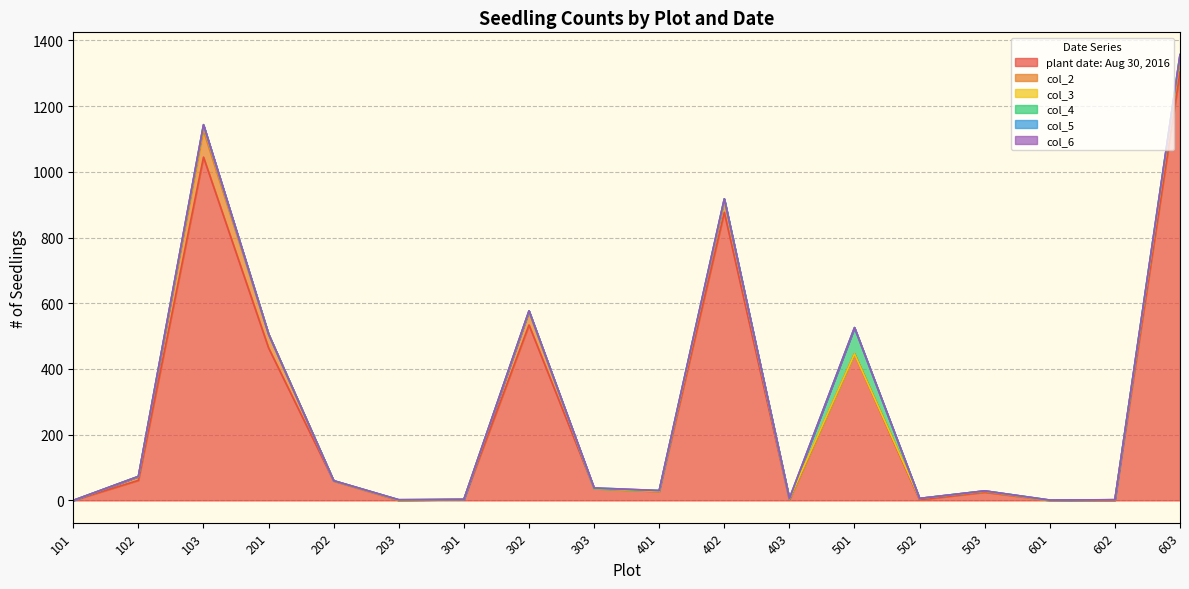

True or false: col_3 has a value of 1 at 503.

False